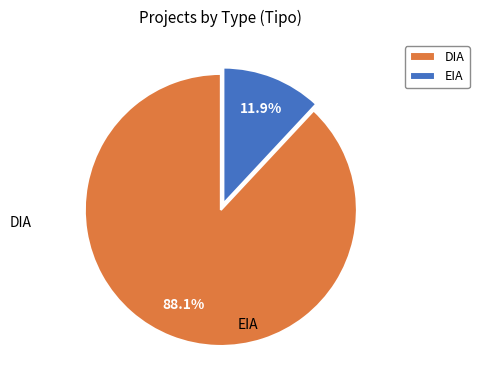

Rank the categories by value from lowest to highest.

EIA, DIA